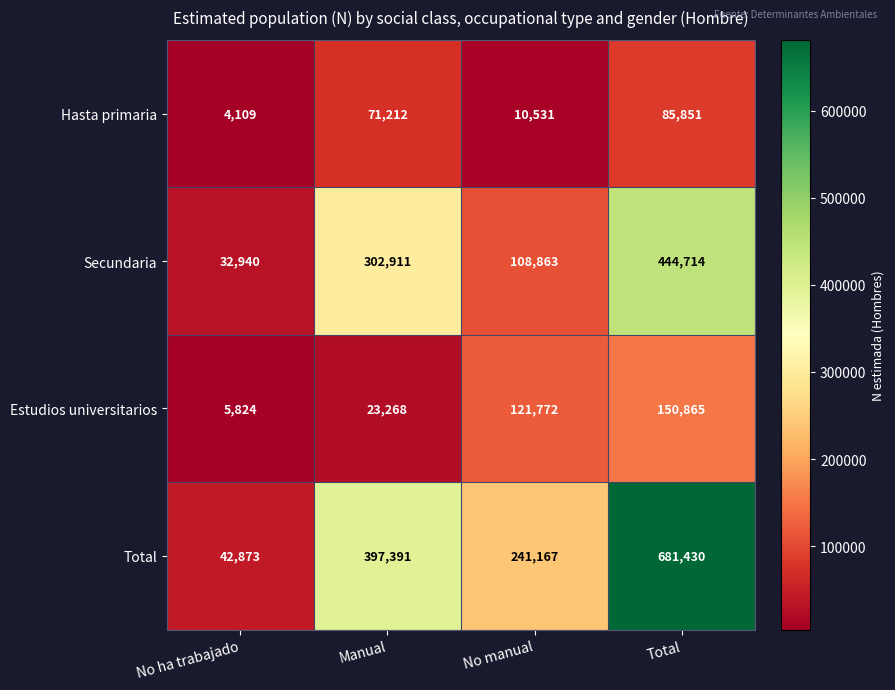

List the series in order of their peak value, lowest first.

Hasta primaria, Estudios universitarios, Secundaria, Total